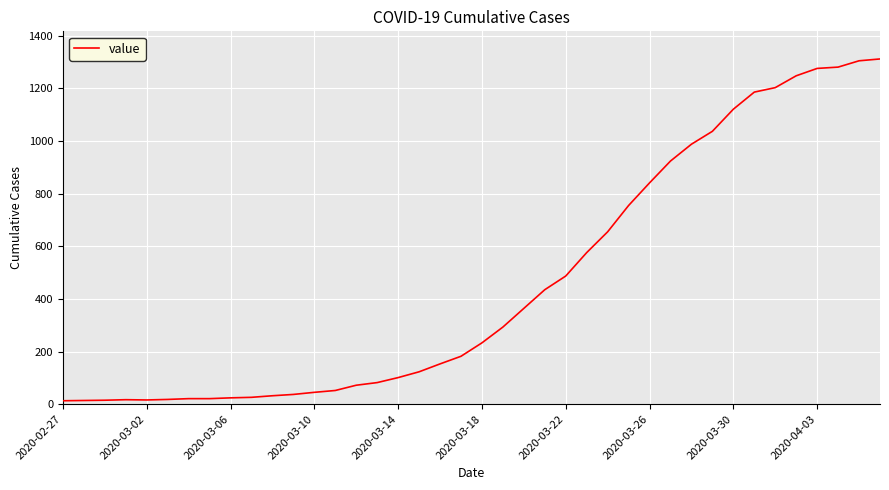

What is the maximum value shown in the chart?

1312